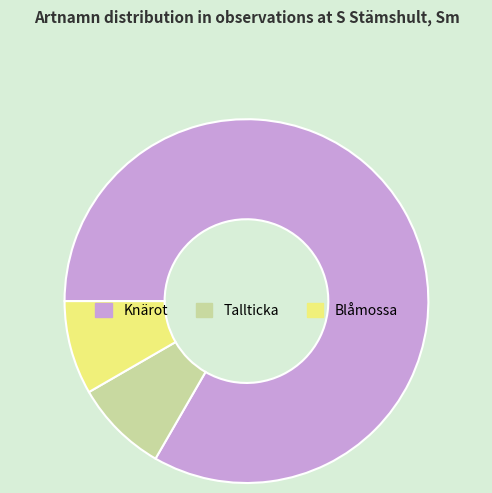

Which category has the biggest portion of the pie?

Knärot